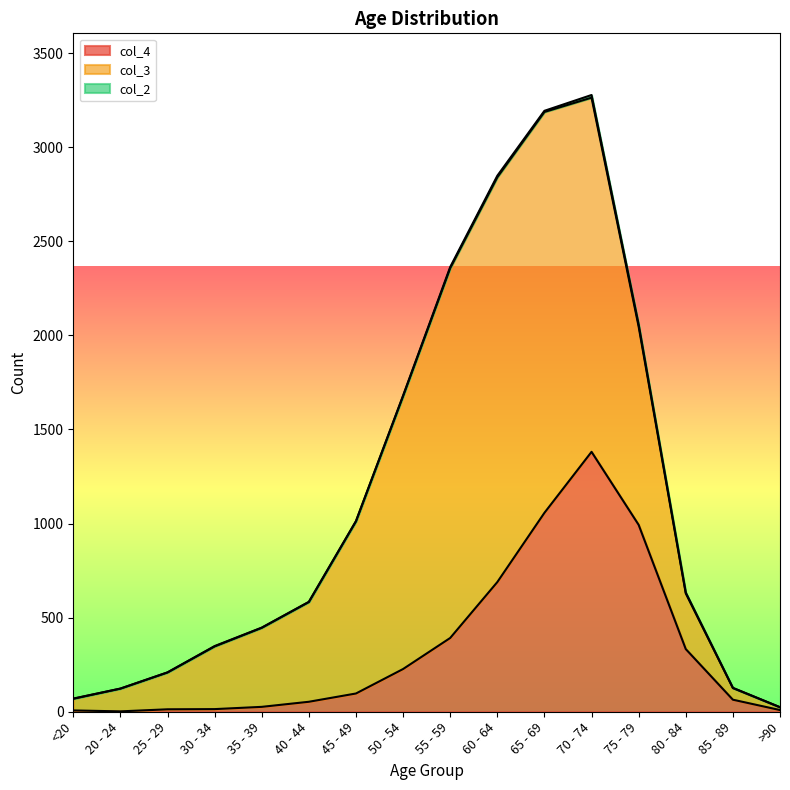

What is the sum of the col_4 values at 70 - 74 and 30 - 34?

1395